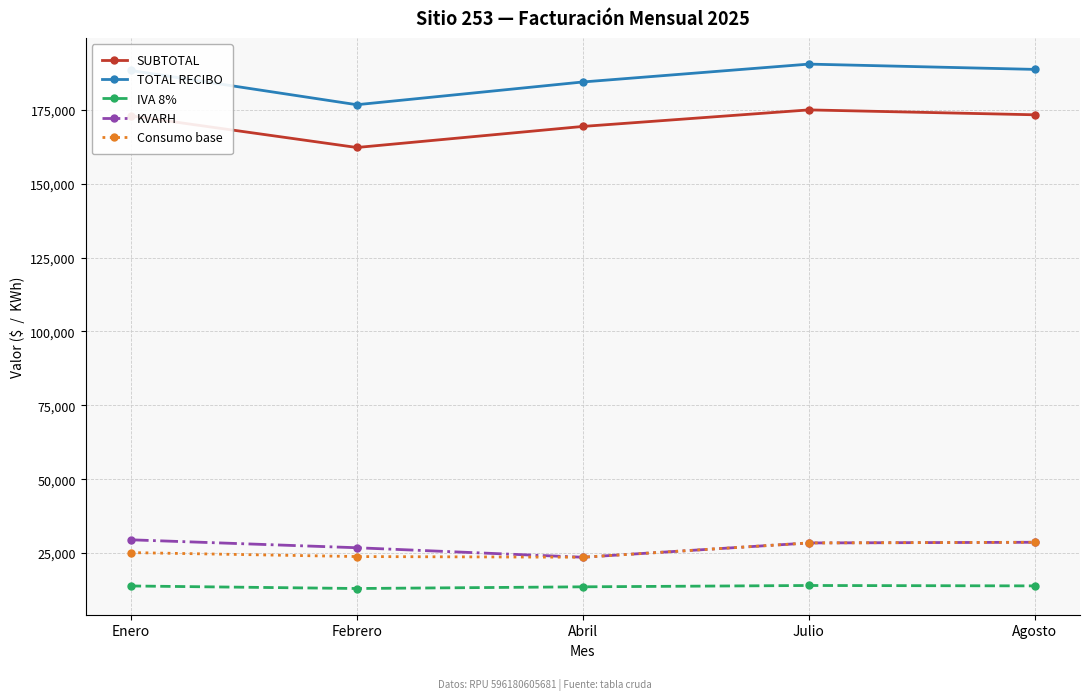

What is the label of the 5th point from the right?

Enero